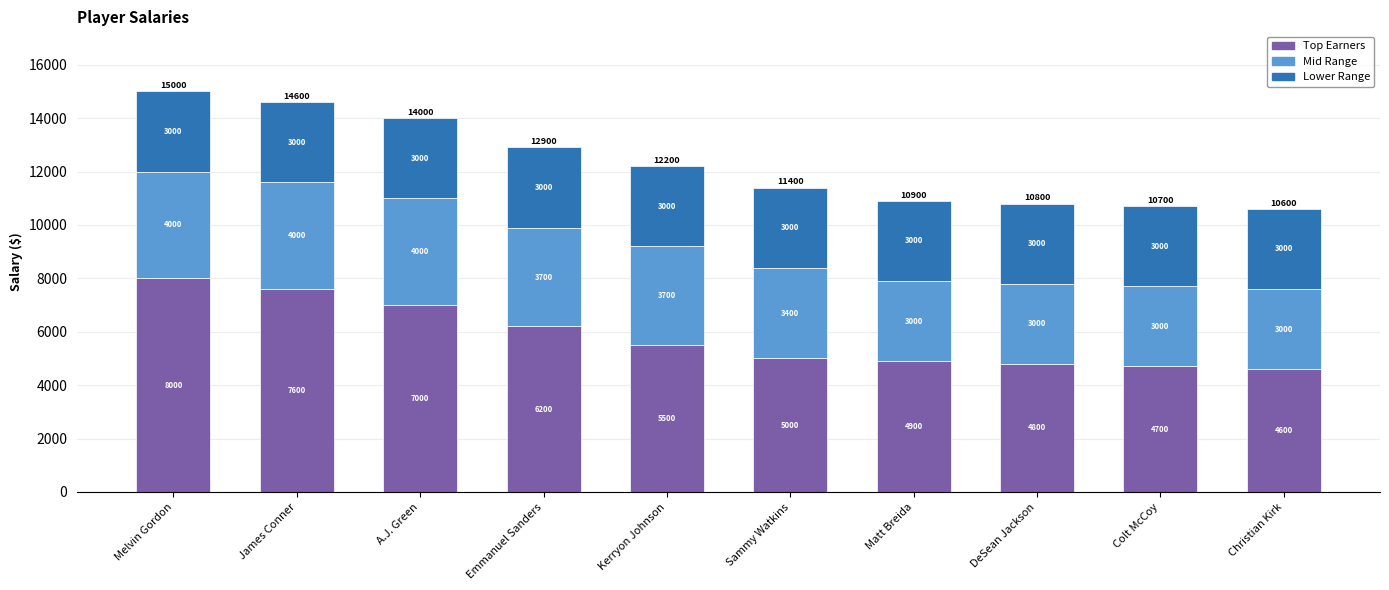

What is the total value across all series at DeSean Jackson?

10800